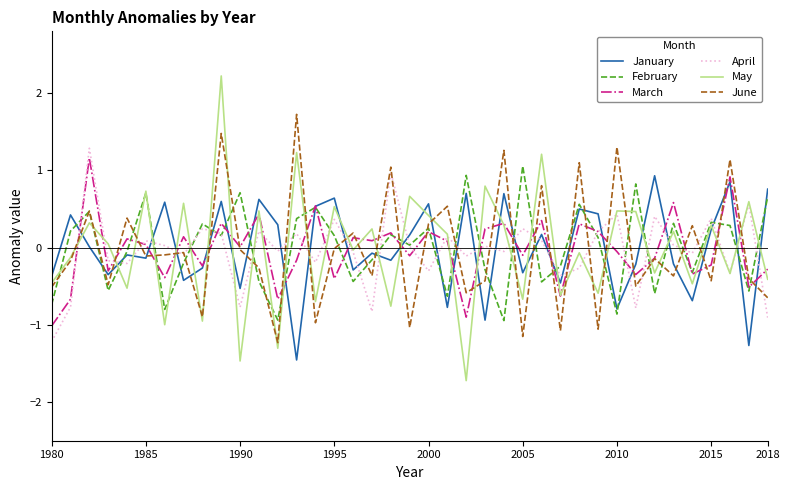

What is the sum of all January values?

-0.1